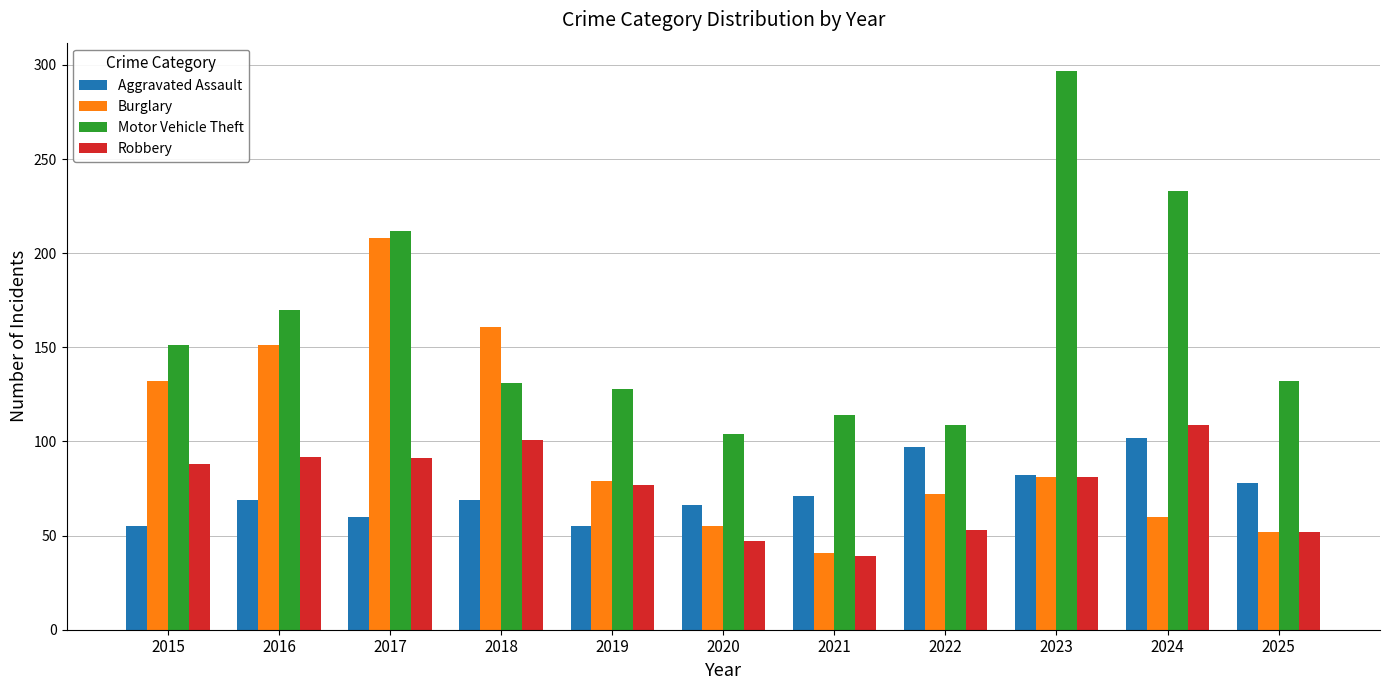

Which series has the largest total across all categories?

Motor Vehicle Theft